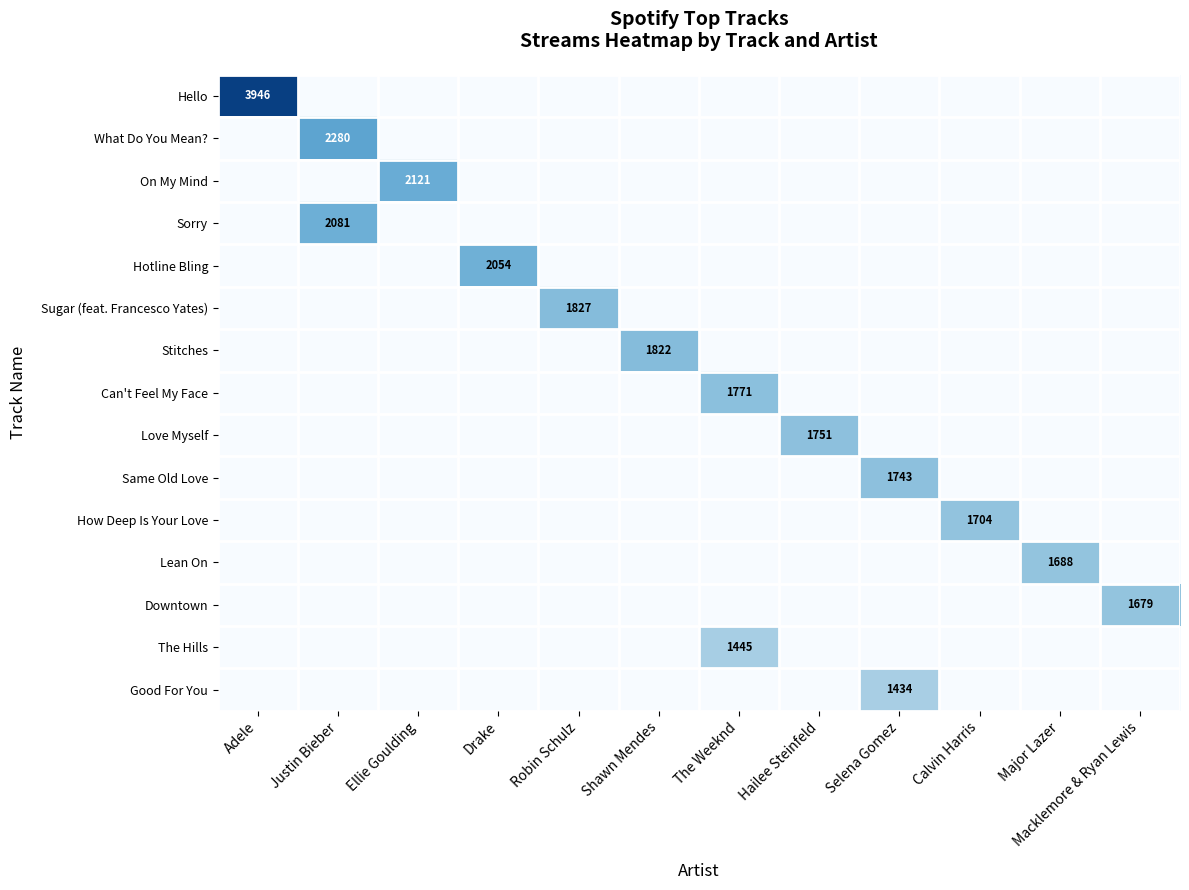

The value of The Hills at Major Lazer is 732. True or false?

False